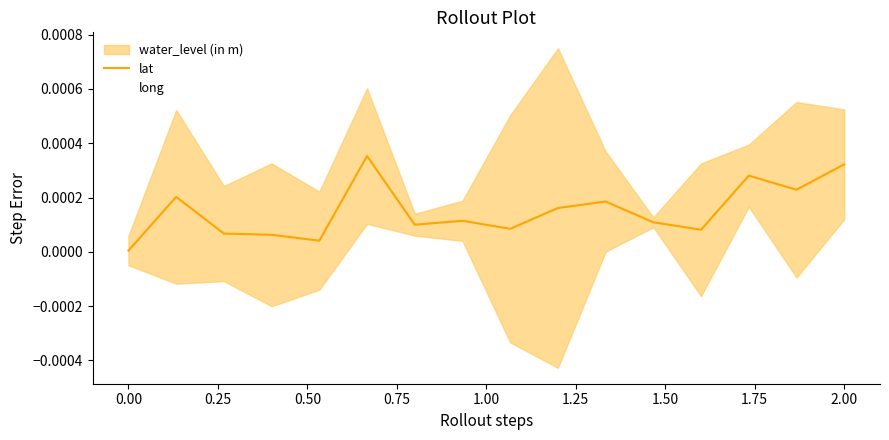

The lat series shows 0.0 at 11. True or false?

False